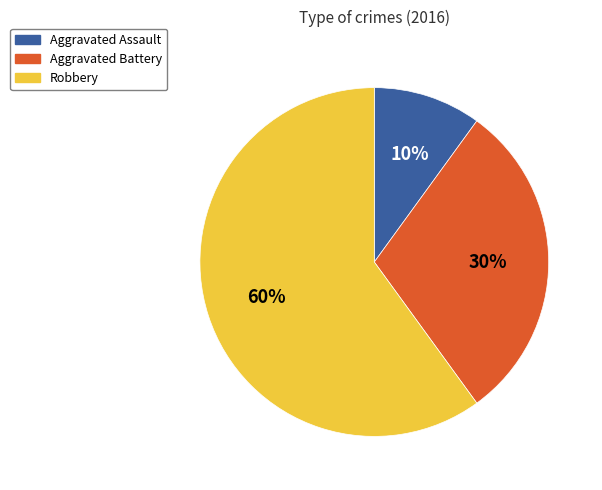

Approximately how many times larger is the value at Aggravated Battery compared to Aggravated Assault?

3.0